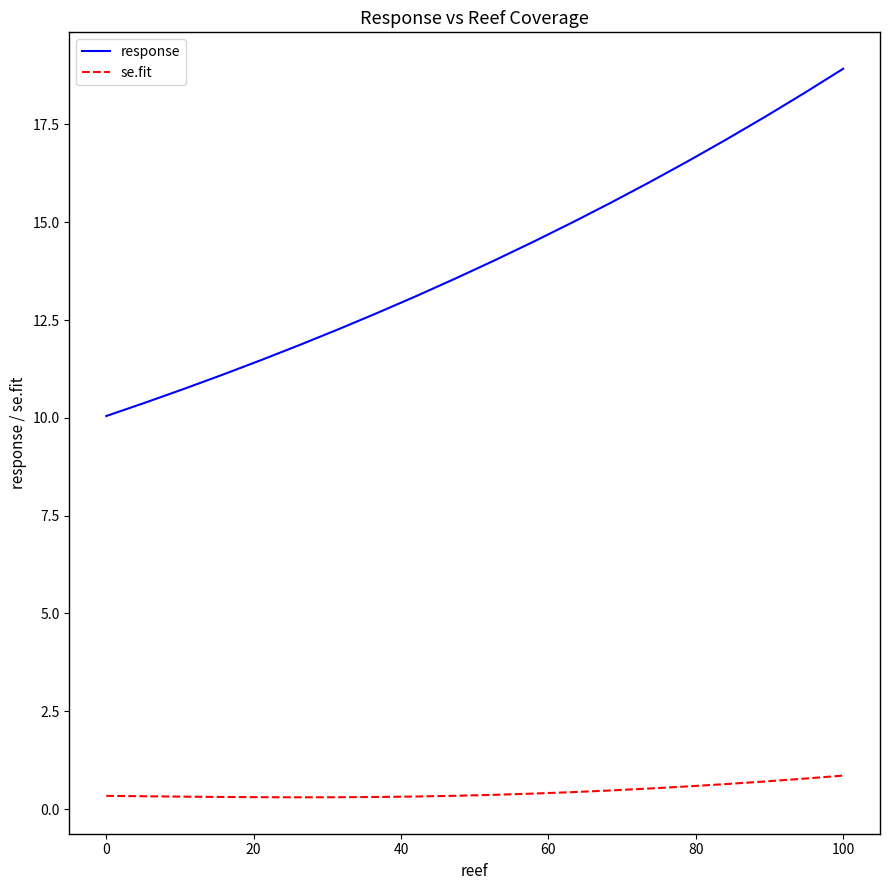

What is the minimum value for response?

10.0